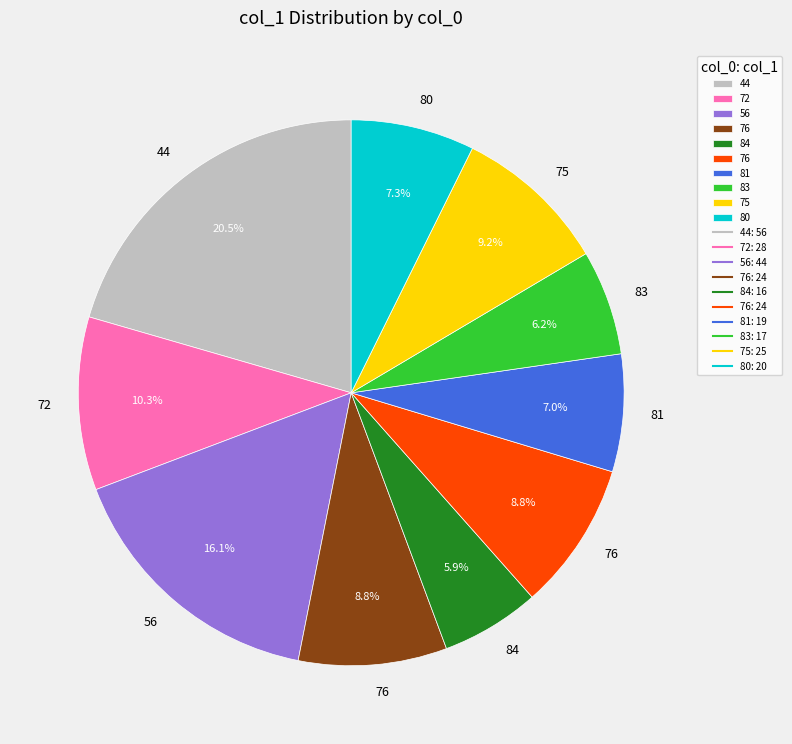

Is there a majority slice in this chart?

No